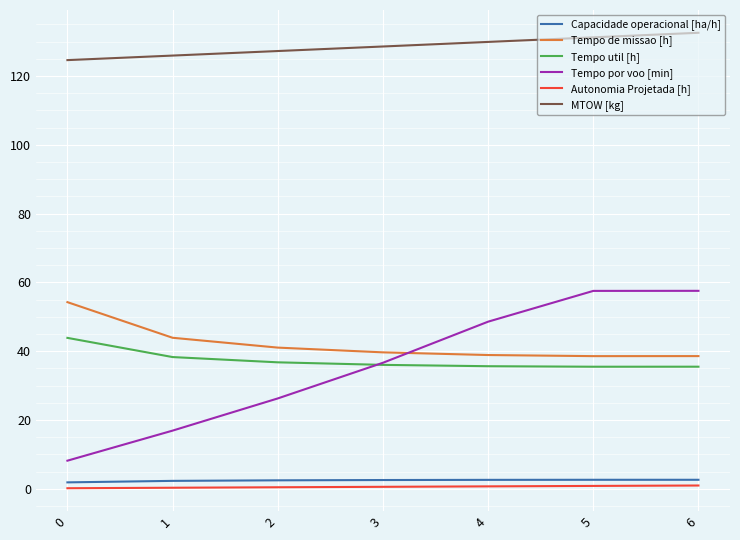

What is the difference between the maximum and minimum values in the Capacidade operacional [ha/h] series?

0.8